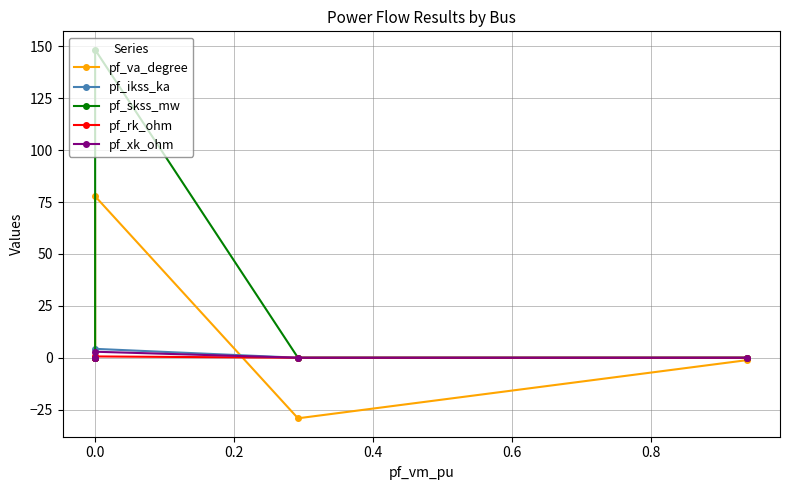

Reading left to right, what are all the values shown in this chart?

pf_va_degree: -1.1	-29.2	77.8	0.0	0.0
pf_ikss_ka: 0.0	0.0	4.3	0.0	0.0
pf_skss_mw: 0.0	0.0	148.4	0.0	0.0
pf_rk_ohm: 0.0	0.0	0.6	0.0	0.0
pf_xk_ohm: 0.0	0.0	2.9	0.0	0.0